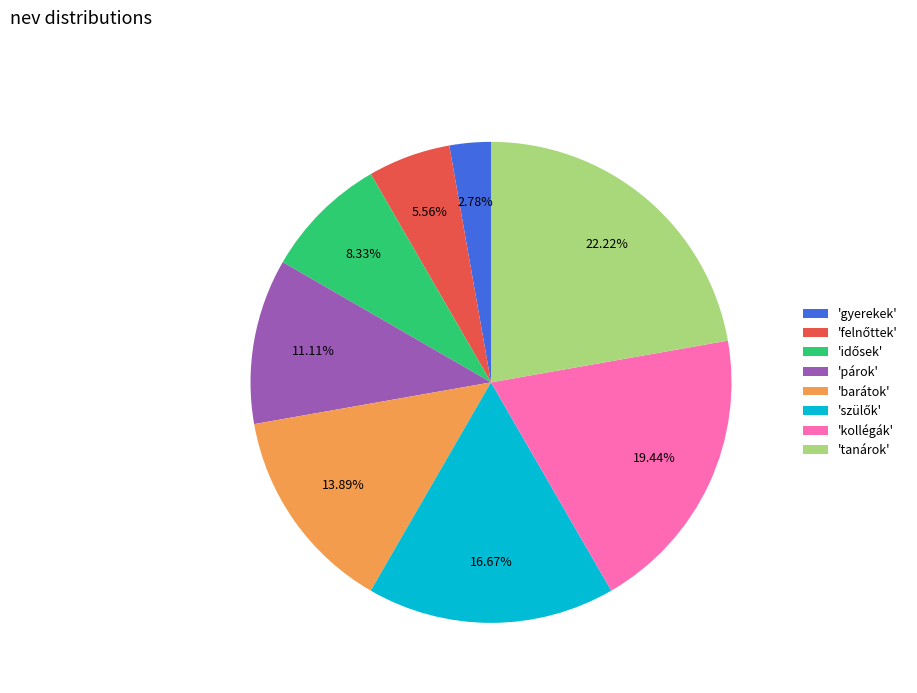

Which category has the smallest portion of the pie?

'gyerekek'